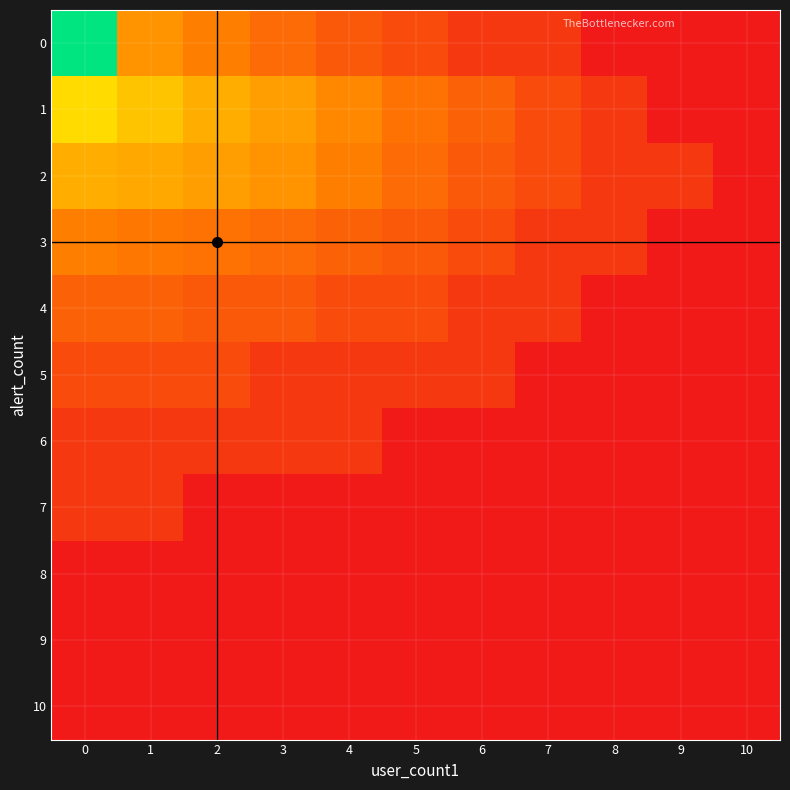

What is the total value across all series at 5?

8.0